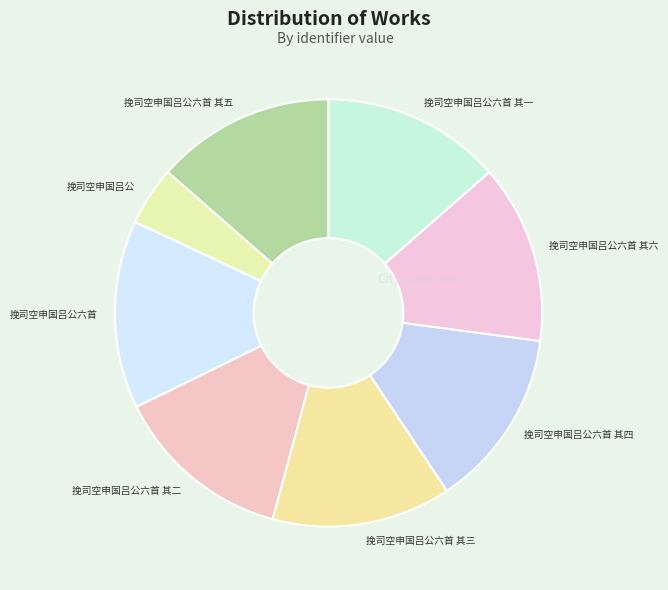

How many slices are in this pie chart?

8